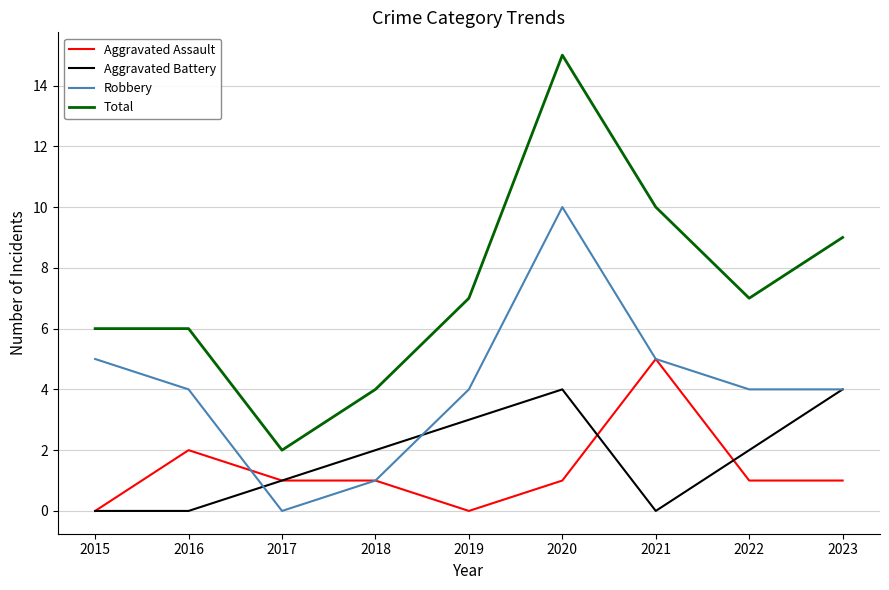

At which label does Robbery reach its peak?

2020